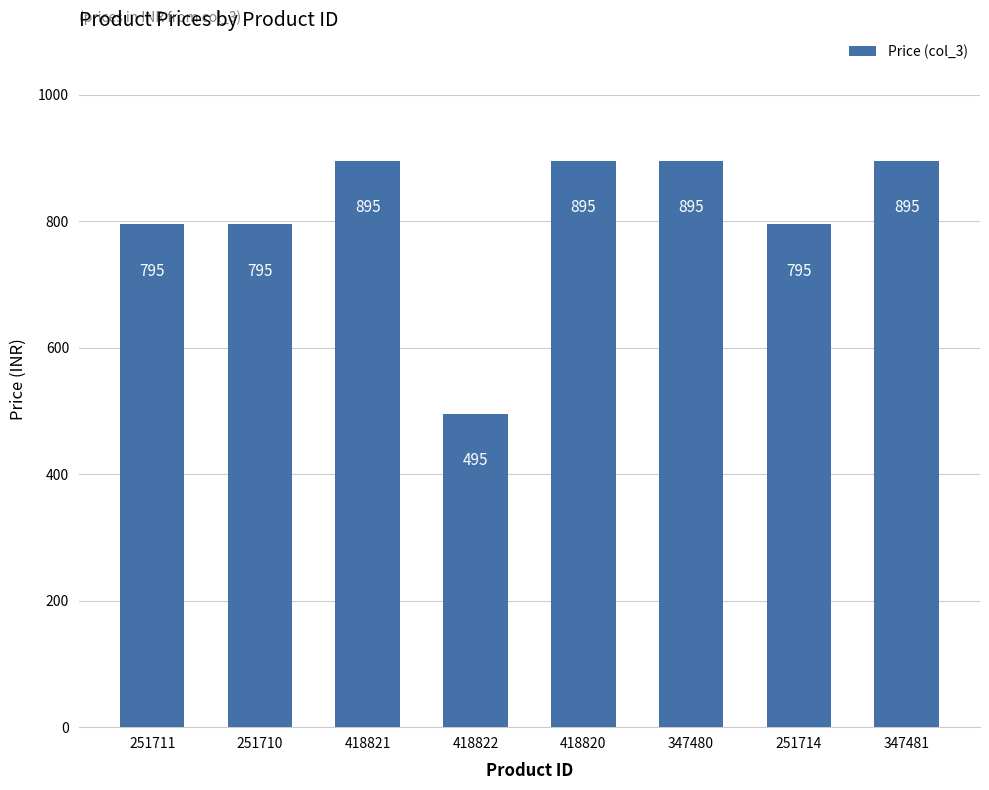

What is the ratio of the value at 347480 to the value at 251714?

1.1